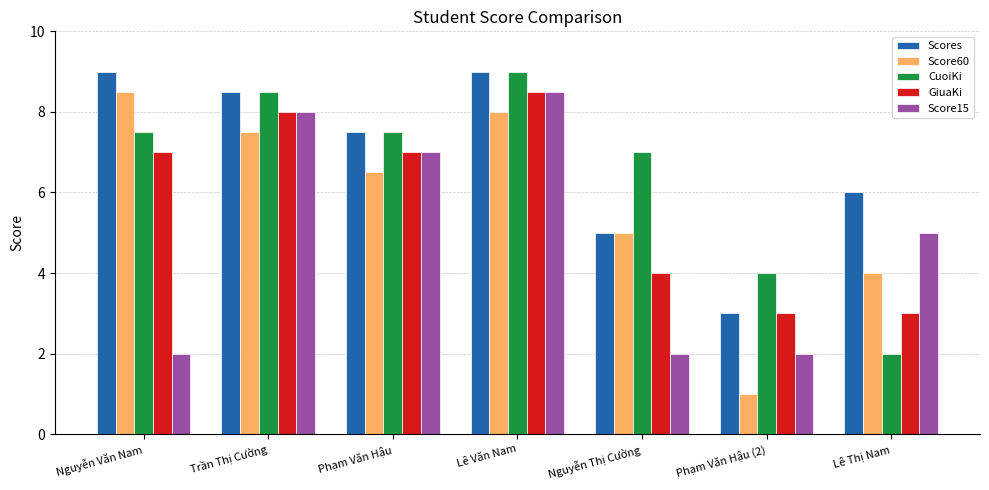

What is the average value of the CuoiKi series?

6.5